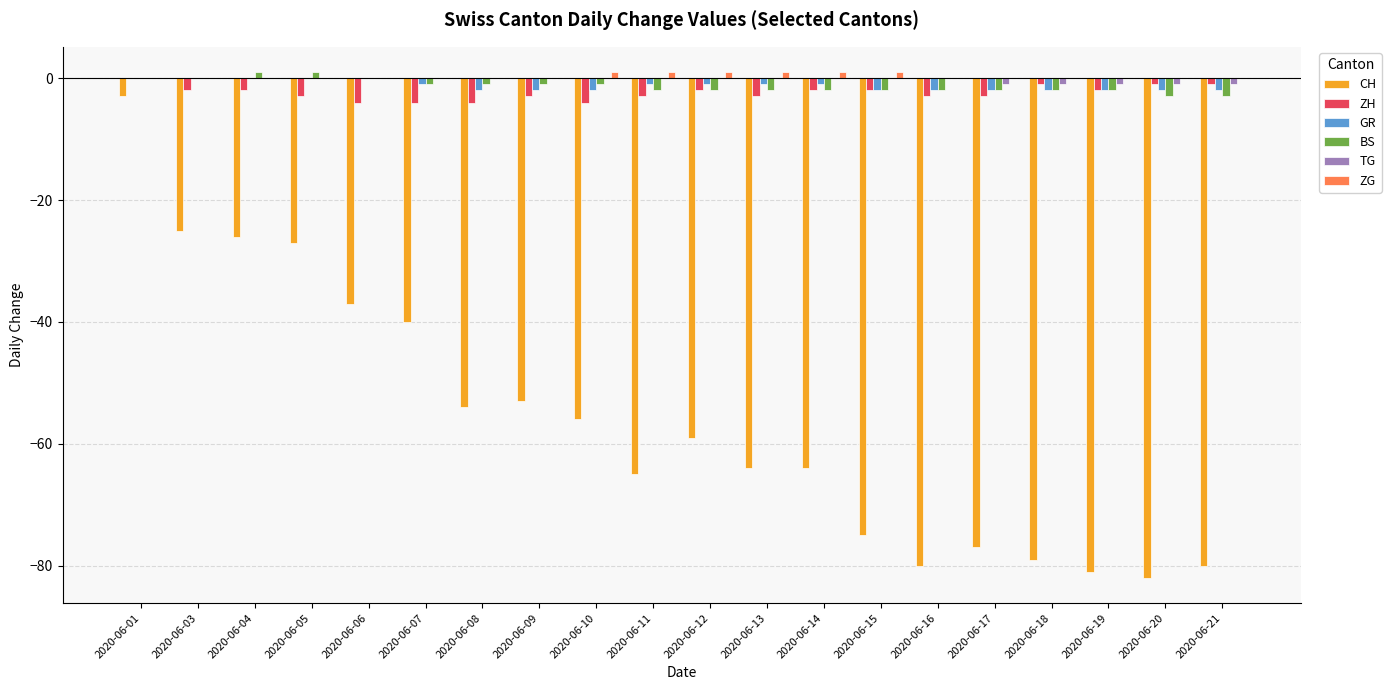

What are all the series names shown in the legend?

CH, ZH, GR, BS, TG, ZG